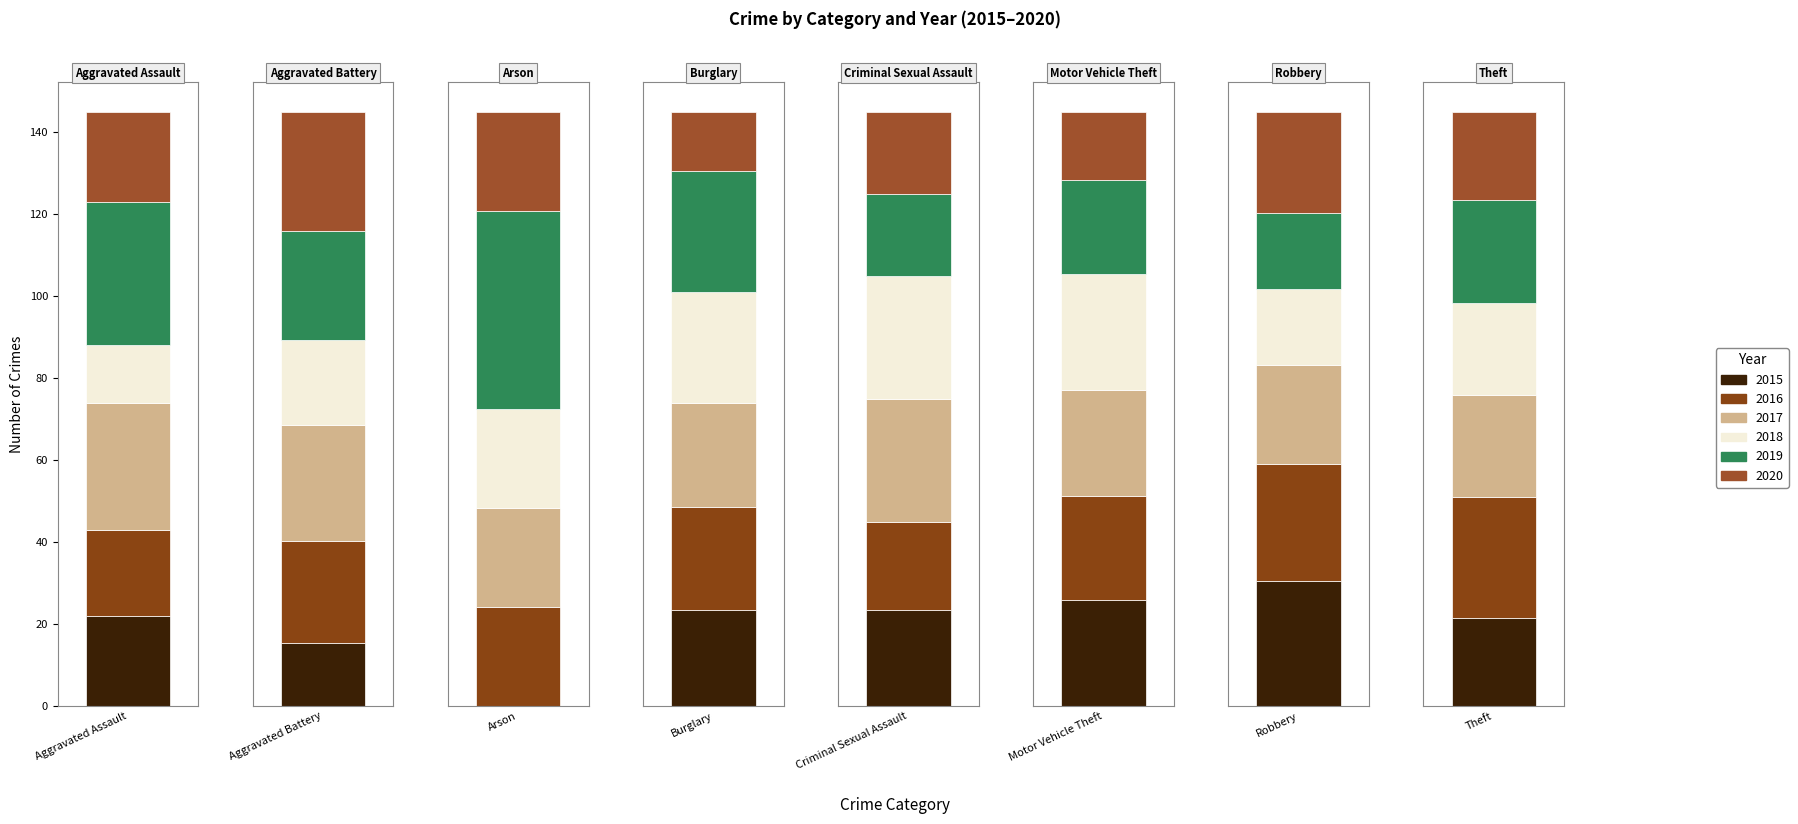

Does the chart contain any negative values?

No